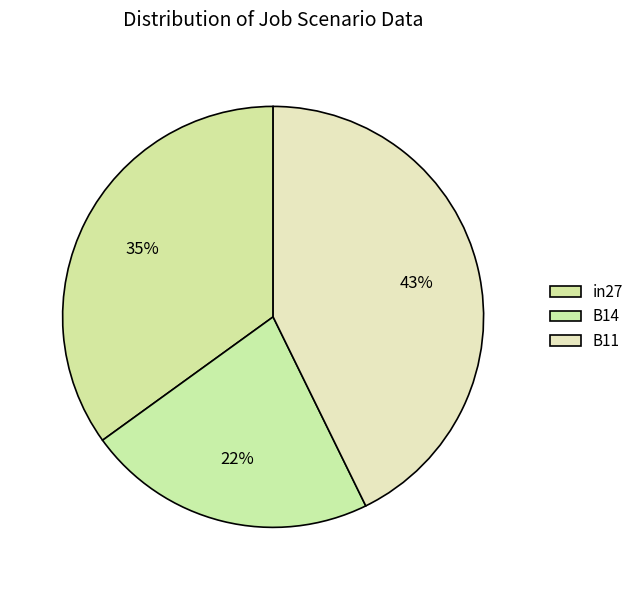

Combined, what portion of the pie is B11 and in27?

77.7%